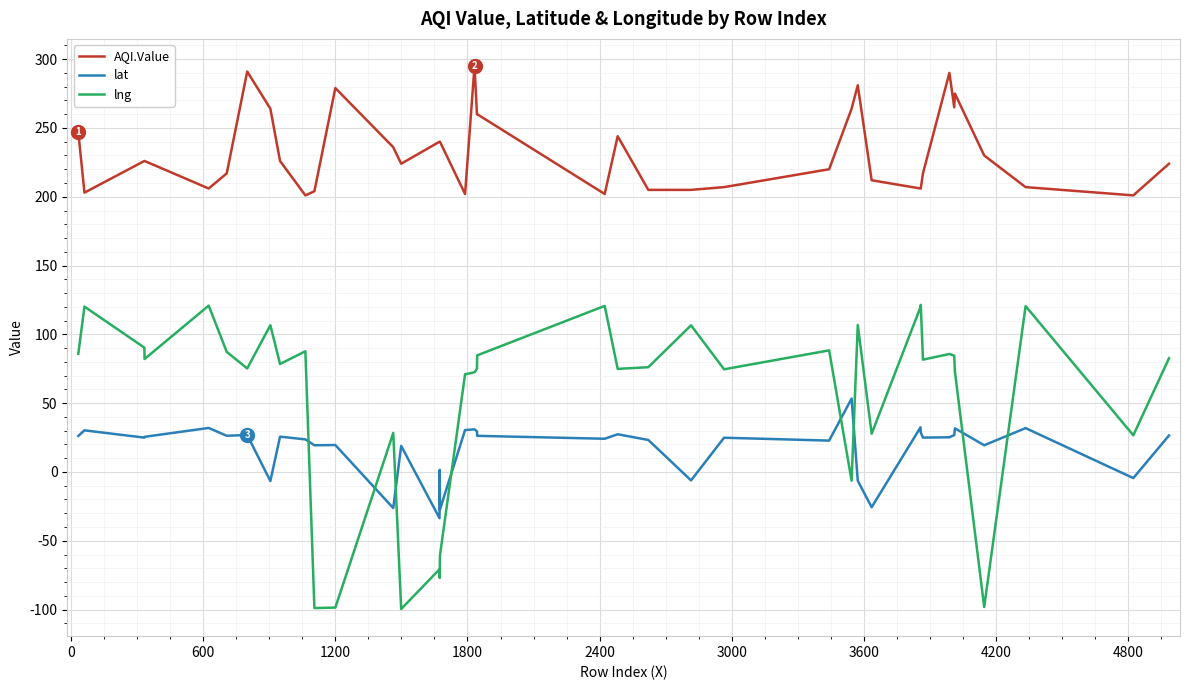

Which series has the largest total across all categories?

AQI.Value